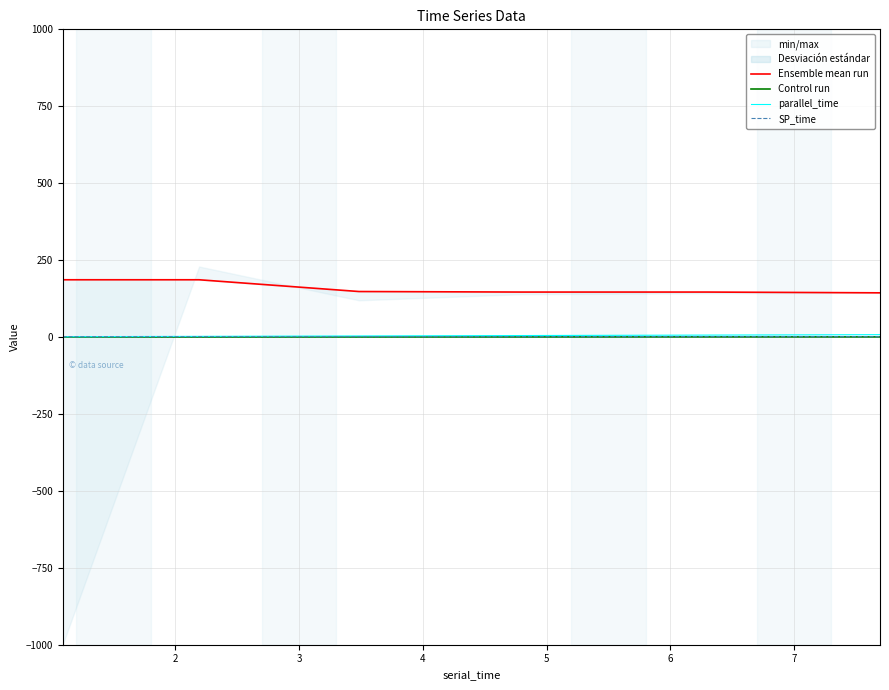

Reading left to right, list all the values displayed in this chart.

Ensemble mean run: 186.1	186.1	147.9	146.2	146.2	143.6
Control run: 0.1	0.1	0.2	0.2	0.4	0.3
parallel_time: 1.1	2.2	3.5	4.8	6.3	7.7
SP_time: 1.0	1.0	1.1	1.1	1.1	1.1